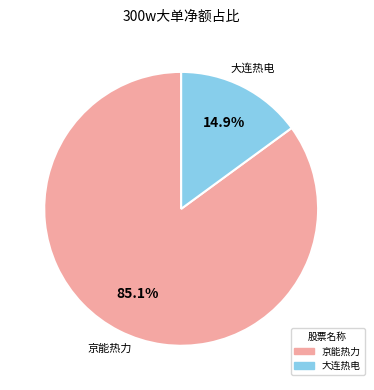

Is there a majority slice in this chart?

Yes